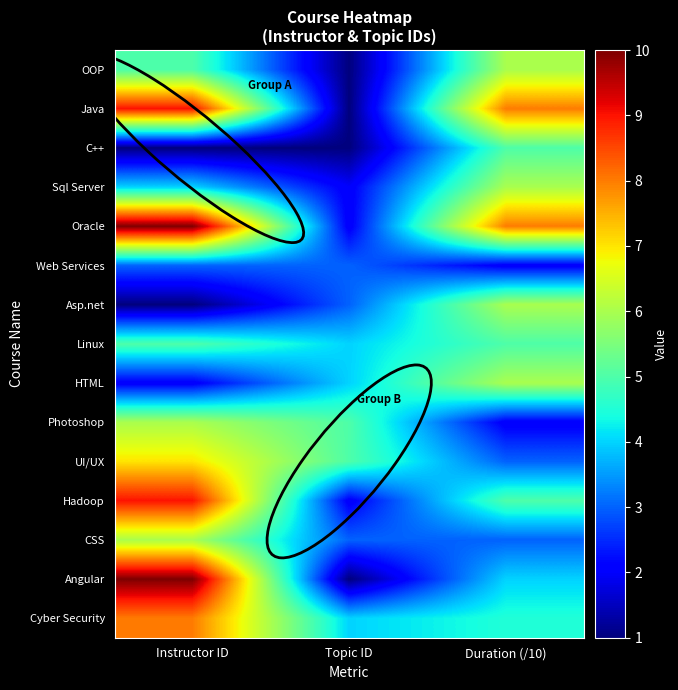

What is the greatest value displayed?

10.0